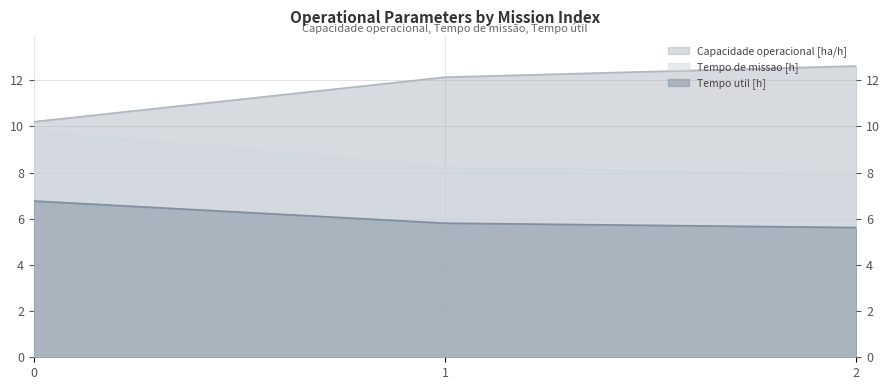

How many lines are shown in the chart?

3